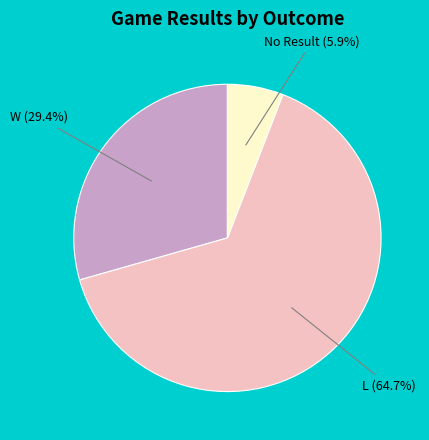

Do L and W together represent more than half of the pie?

Yes